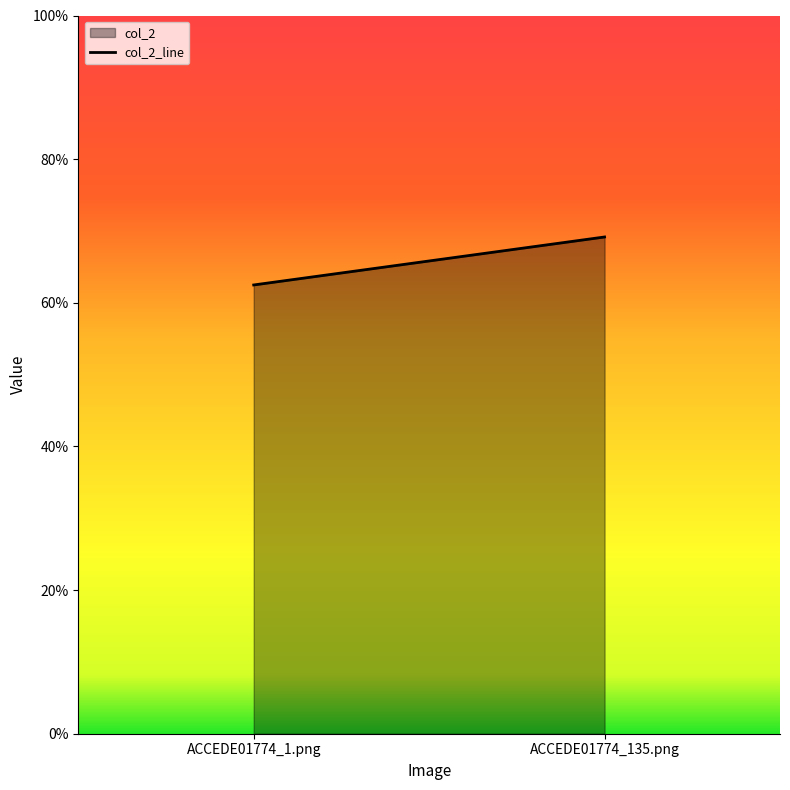

Which category has the highest value across all series?

ACCEDE01774_135.png